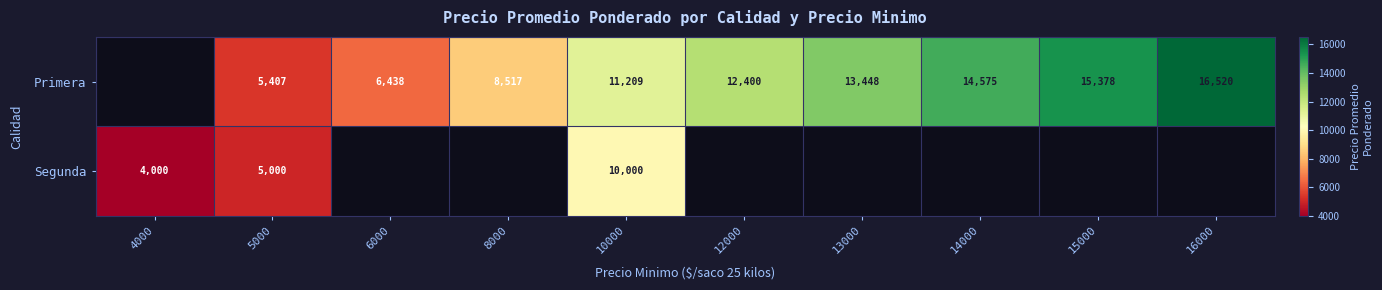

What is the sum of the Primera values at 8000 and 16000?

25037